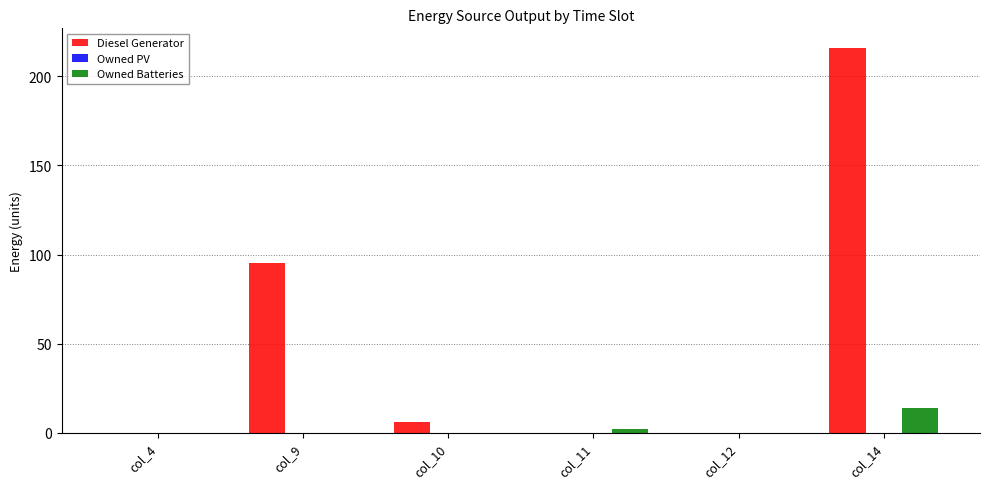

Reading left to right, list all the values displayed in this chart.

Diesel Generator: col_4=0.0	col_9=95.0	col_10=6.0	col_11=0.0	col_12=0.0	col_14=216.0
Owned Batteries: col_4=0.0	col_9=0.0	col_10=0.0	col_11=2.0	col_12=0.0	col_14=14.0